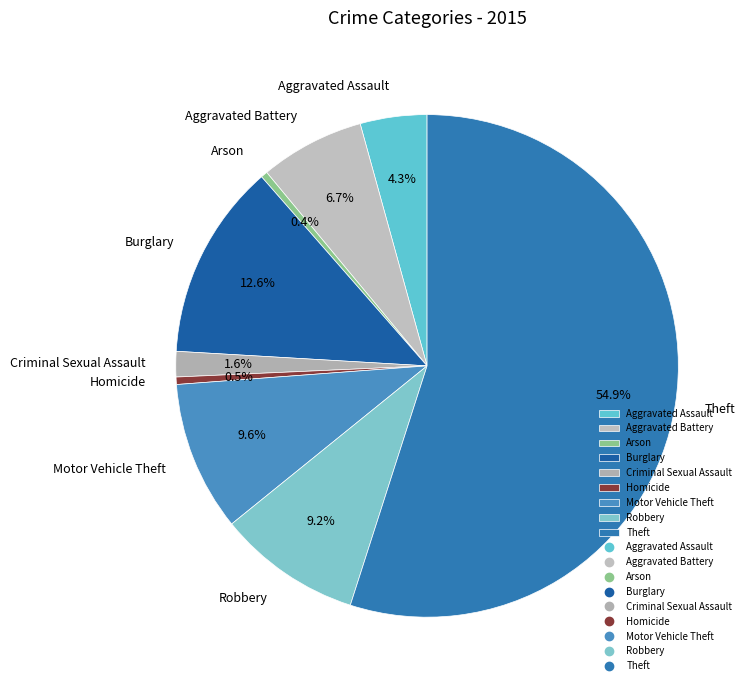

Between Aggravated Battery and Burglary, which is larger?

Burglary